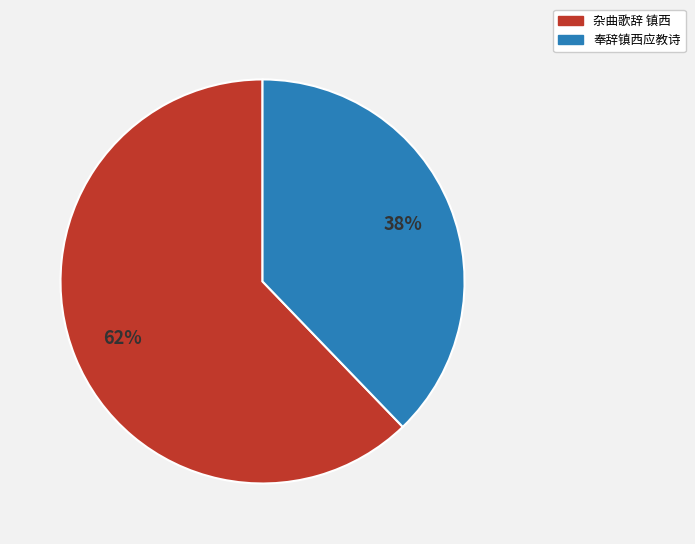

Rank the categories by value from highest to lowest.

杂曲歌辞 镇西, 奉辞镇西应教诗